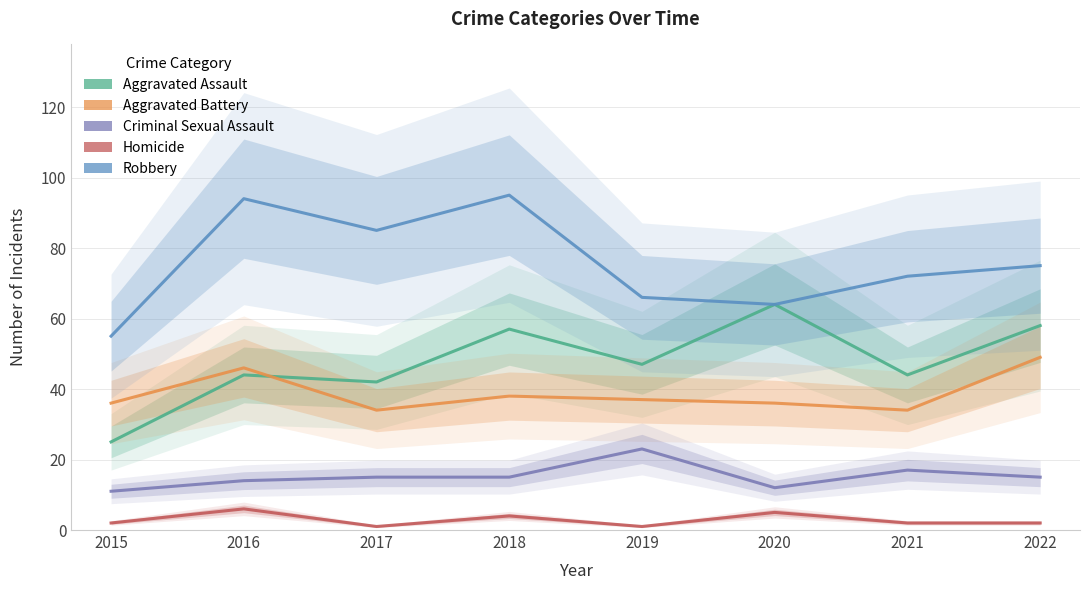

Rank the series at 2017 from lowest to highest value.

Homicide, Criminal Sexual Assault, Aggravated Battery, Aggravated Assault, Robbery